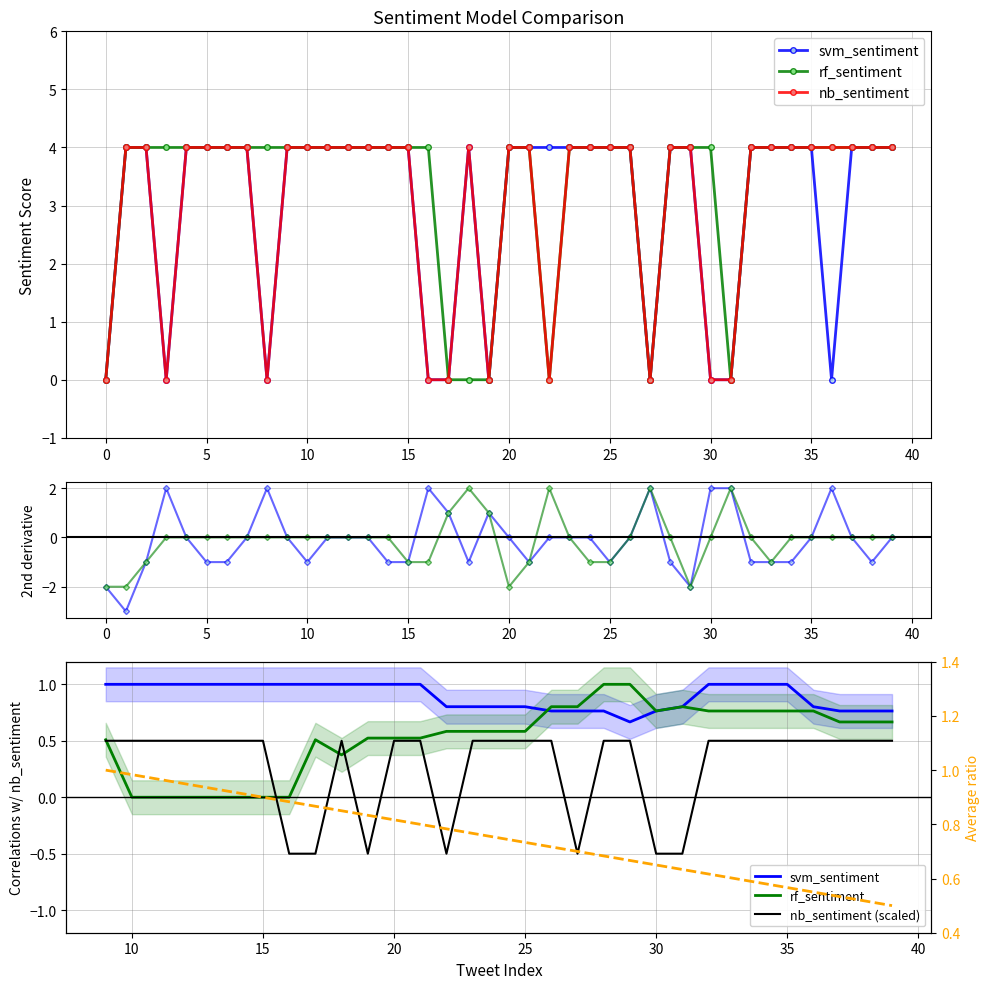

How many interior local valleys does the rf_sentiment series have?

3